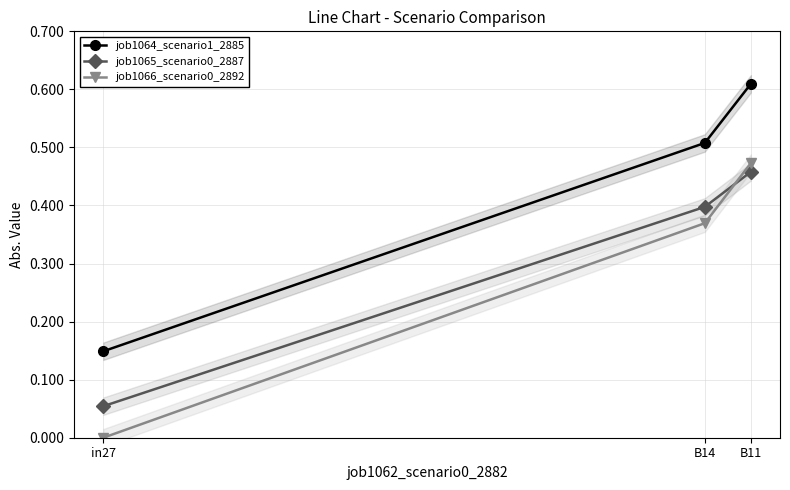

What position from the left is in27?

1